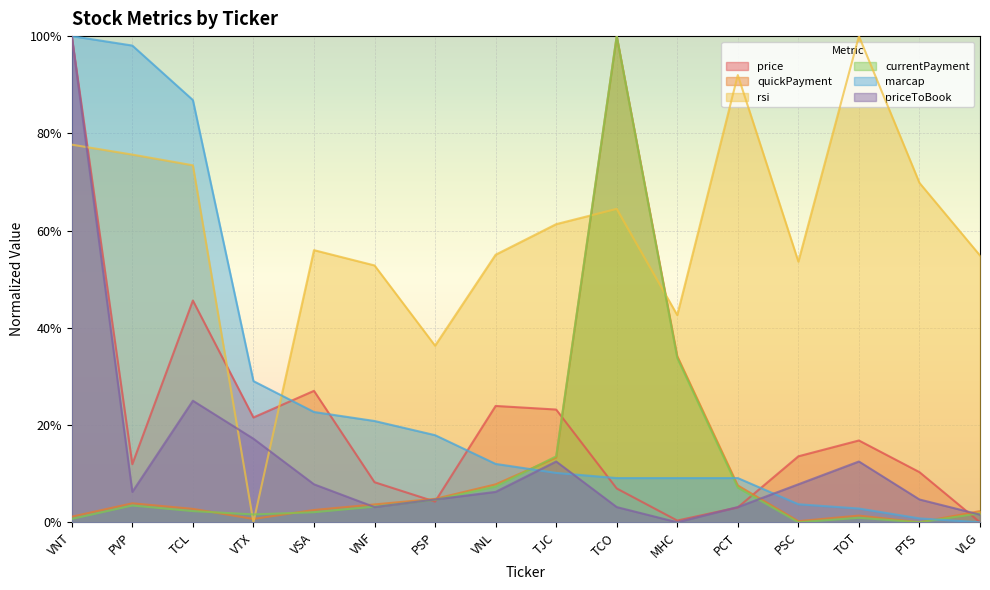

Reading left to right, transcribe all the data shown in this chart.

price: VNT=1.0	PVP=0.1	TCL=0.5	VTX=0.2	VSA=0.3	VNF=0.1	PSP=0.0	VNL=0.2	TJC=0.2	TCO=0.1	MHC=0.0	PCT=0.0	PSC=0.1	TOT=0.2	PTS=0.1	VLG=0.0
quickPayment: VNT=0.0	PVP=0.0	TCL=0.0	VTX=0.0	VSA=0.0	VNF=0.0	PSP=0.0	VNL=0.1	TJC=0.1	TCO=1.0	MHC=0.3	PCT=0.1	PSC=0.0	TOT=0.0	PTS=0.0	VLG=0.0
rsi: VNT=0.8	PVP=0.8	TCL=0.7	VTX=0.0	VSA=0.6	VNF=0.5	PSP=0.4	VNL=0.6	TJC=0.6	TCO=0.6	MHC=0.4	PCT=0.9	PSC=0.5	TOT=1.0	PTS=0.7	VLG=0.5
currentPayment: VNT=0.0	PVP=0.0	TCL=0.0	VTX=0.0	VSA=0.0	VNF=0.0	PSP=0.0	VNL=0.1	TJC=0.1	TCO=1.0	MHC=0.3	PCT=0.1	PSC=0.0	TOT=0.0	PTS=0.0	VLG=0.0
marcap: VNT=1.0	PVP=1.0	TCL=0.9	VTX=0.3	VSA=0.2	VNF=0.2	PSP=0.2	VNL=0.1	TJC=0.1	TCO=0.1	MHC=0.1	PCT=0.1	PSC=0.0	TOT=0.0	PTS=0.0	VLG=0.0
priceToBook: VNT=1.0	PVP=0.1	TCL=0.2	VTX=0.2	VSA=0.1	VNF=0.0	PSP=0.0	VNL=0.1	TJC=0.1	TCO=0.0	MHC=0.0	PCT=0.0	PSC=0.1	TOT=0.1	PTS=0.0	VLG=0.0